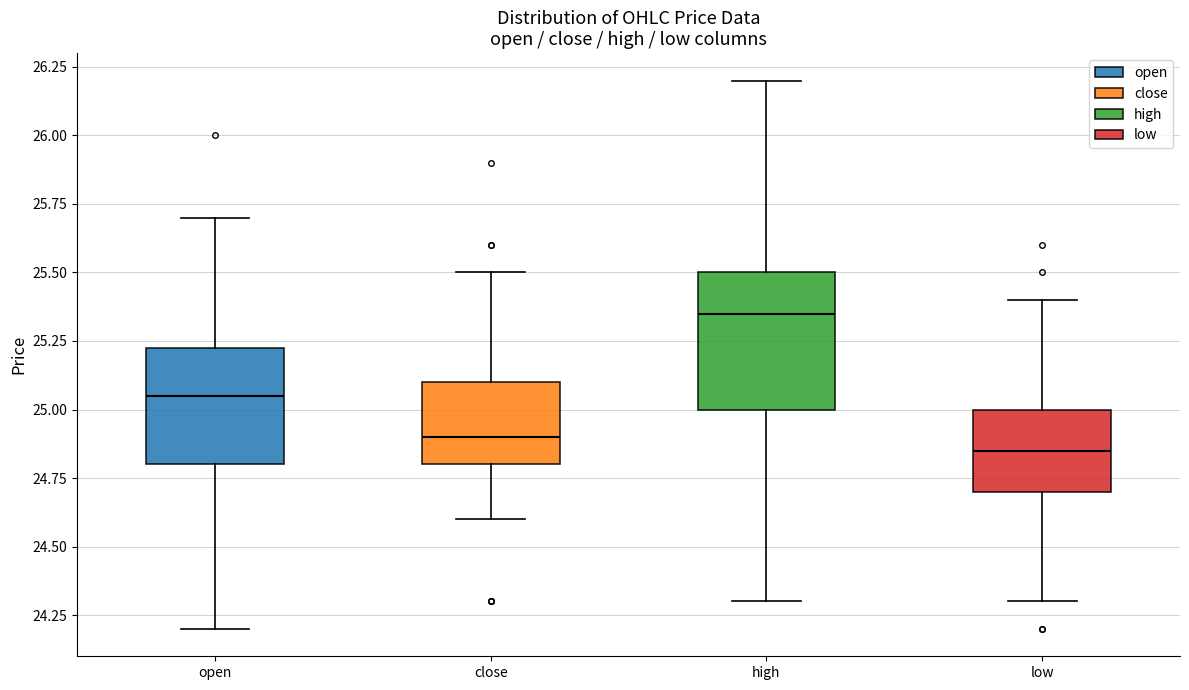

Reading left to right, read every box against the y-axis: the position of its median line, the range the box covers, and the ends of its whiskers. The values are not printed on the chart, so give them approximately, as read against the axis.

open: median 25.05, box 24.80 to 25.25, whiskers 24.20 to 25.70
close: median 24.90, box 24.80 to 25.10, whiskers 24.60 to 25.50
high: median 25.35, box 25.00 to 25.50, whiskers 24.30 to 26.20
low: median 24.85, box 24.70 to 25.00, whiskers 24.30 to 25.40